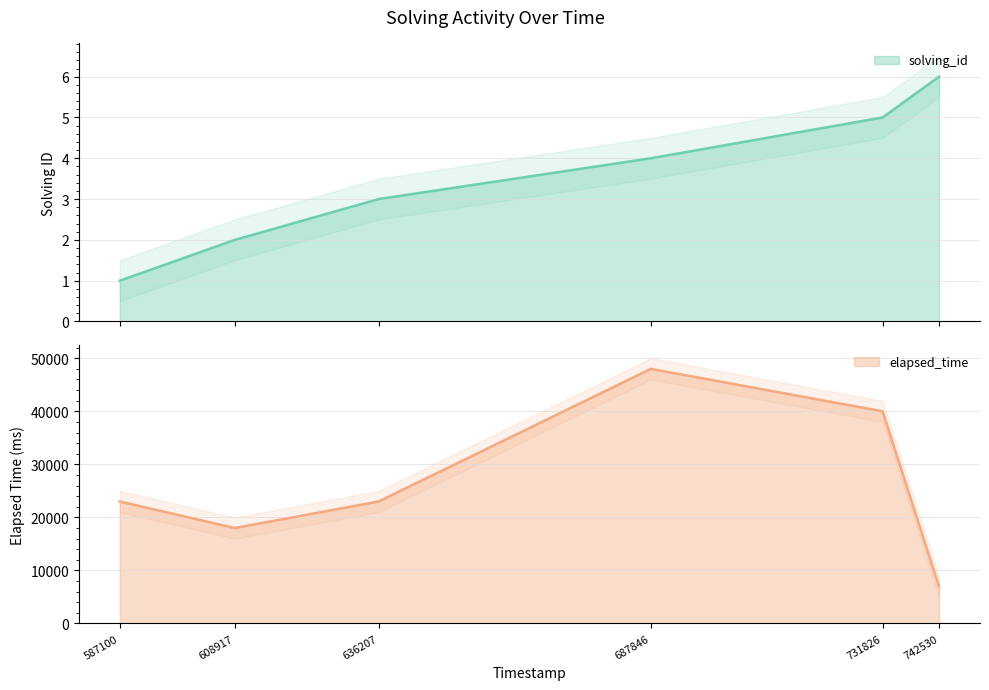

At 687846, list the series in order from largest to smallest.

elapsed_time, solving_id